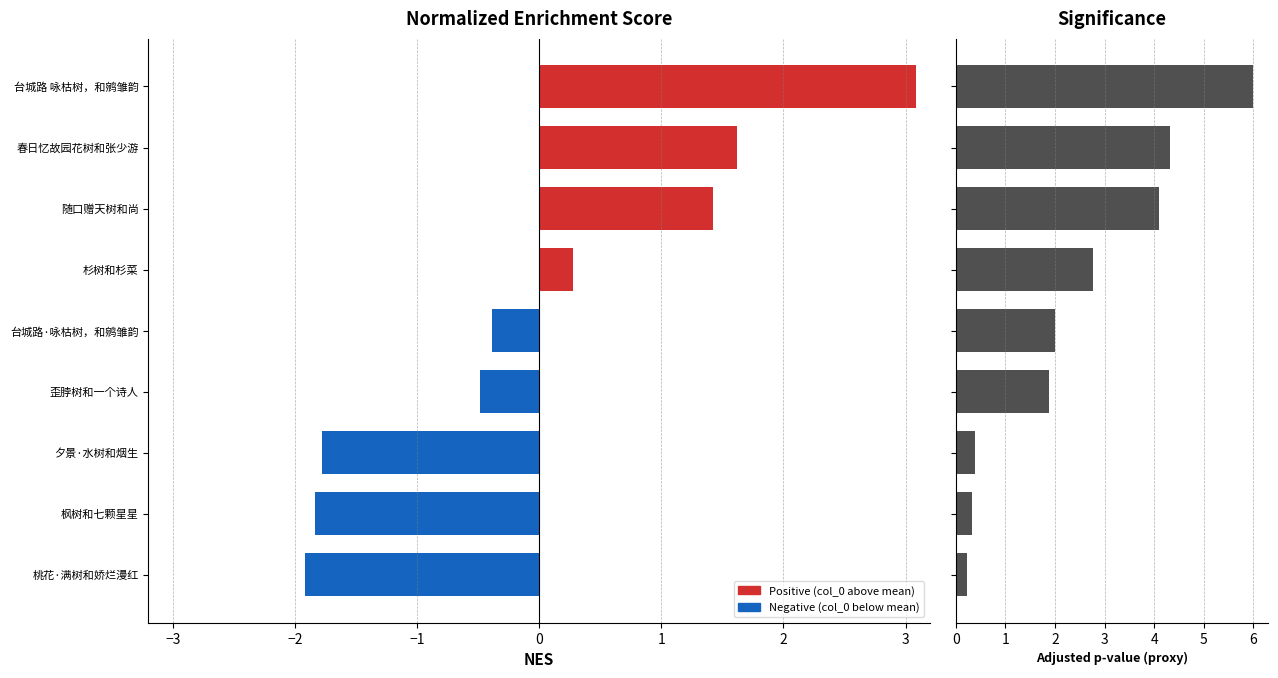

What is the value of the 9th bar from the left?

6.0